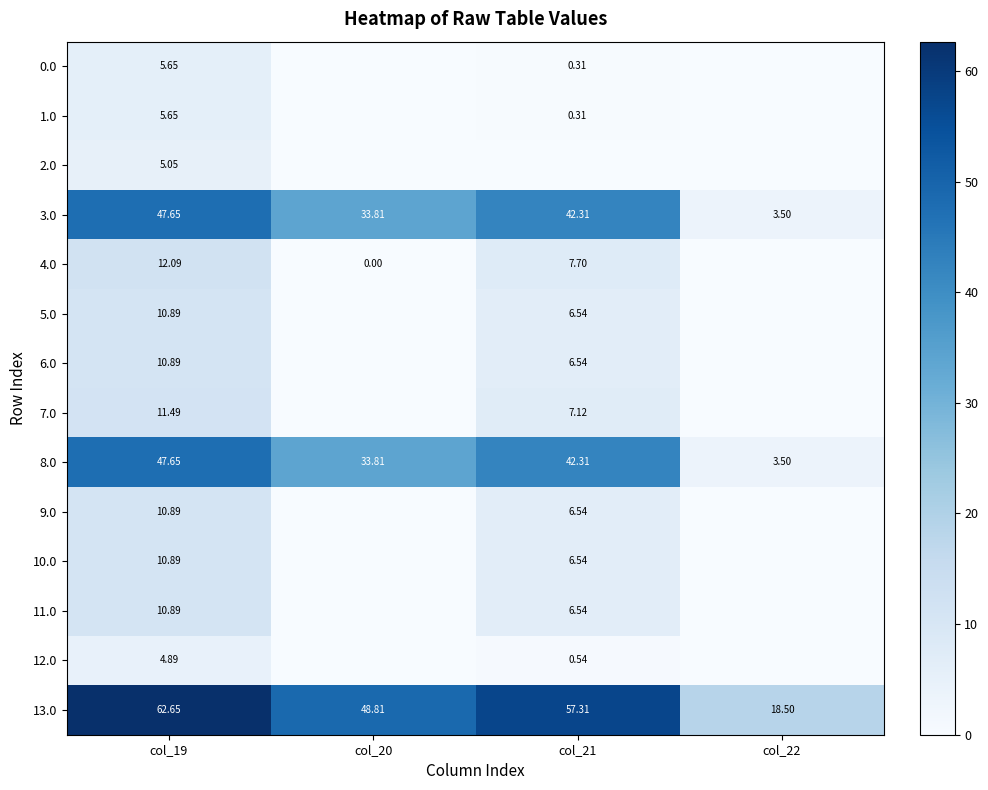

What is the difference between the 5.0 values at col_21 and col_22?

6.5